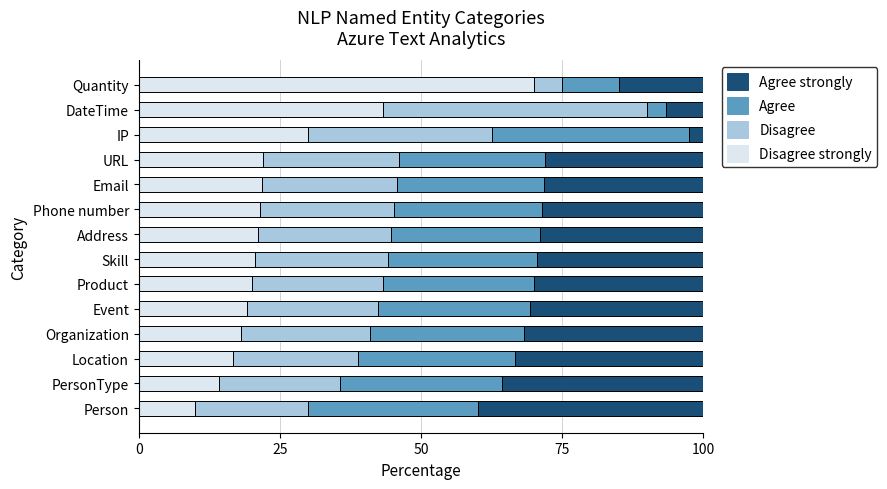

How many distinct data groups are displayed?

4